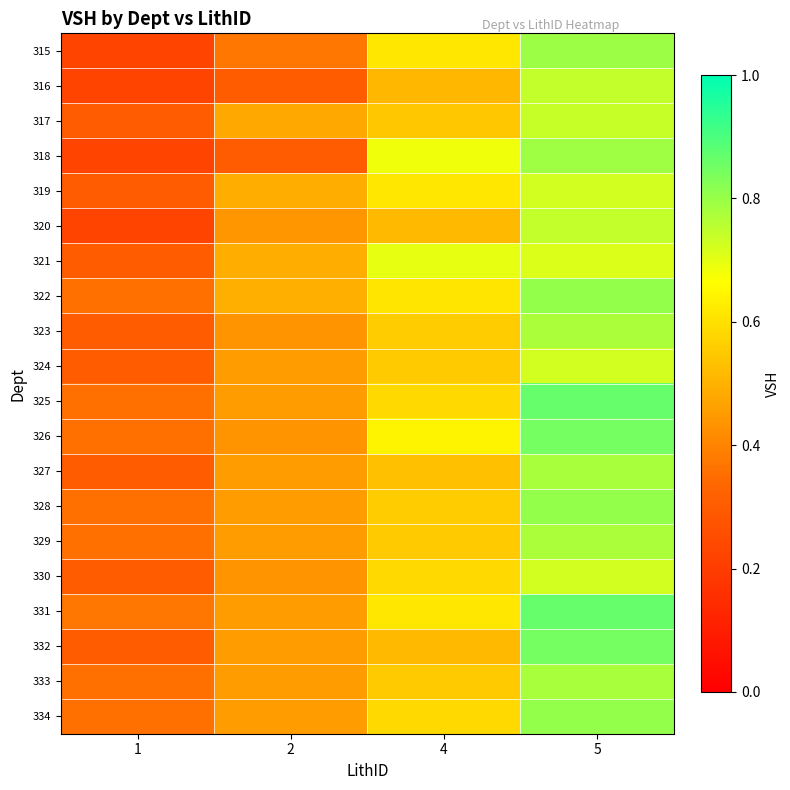

Rank the series at 5 from highest to lowest value.

325, 331, 326, 332, 322, 328, 334, 315, 318, 327, 333, 323, 329, 316, 320, 317, 324, 330, 319, 321